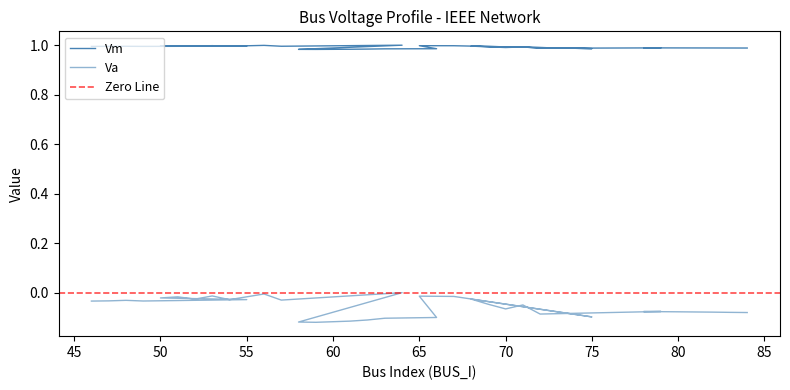

Rank the series by their maximum value, from lowest to highest.

Va, Vm